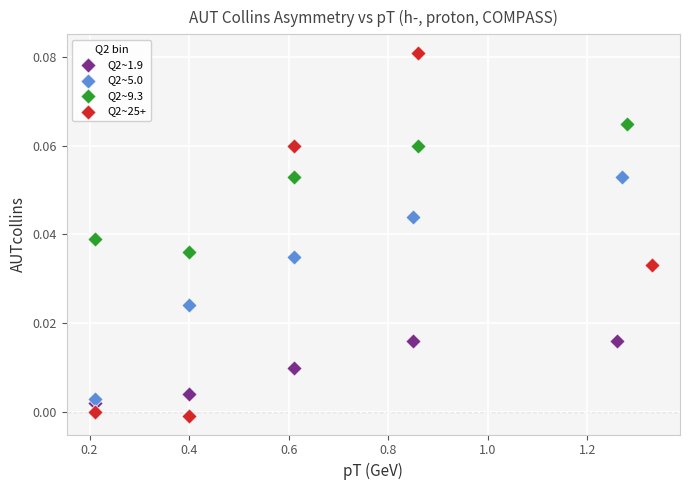

Which series has the largest Y range (max minus min)?

Q2~25+